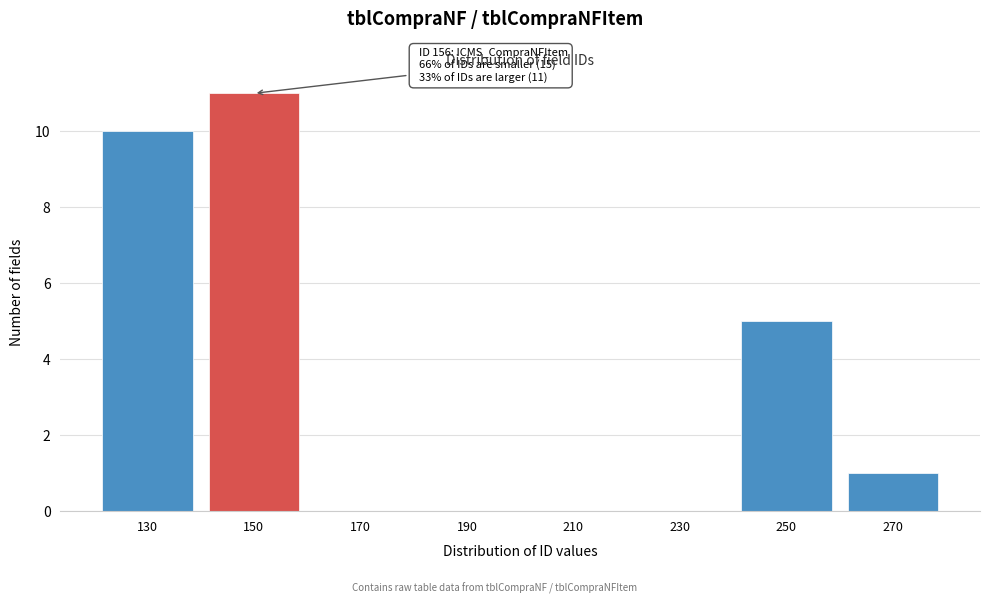

Reading left to right, transcribe all the data shown in this chart.

130=10	150=11	170=0	190=0	210=0	230=0	250=5	270=1